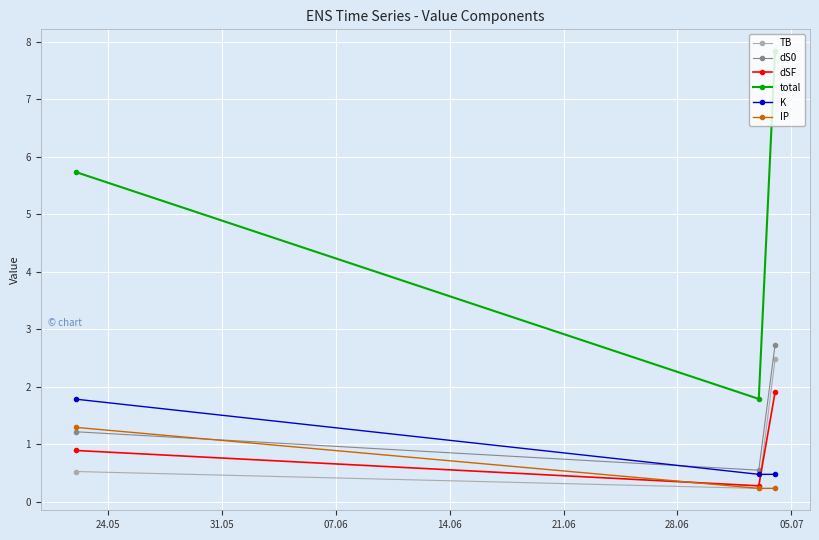

List the series in order of their peak value, highest first.

total, dS0, TB, dSF, K, IP